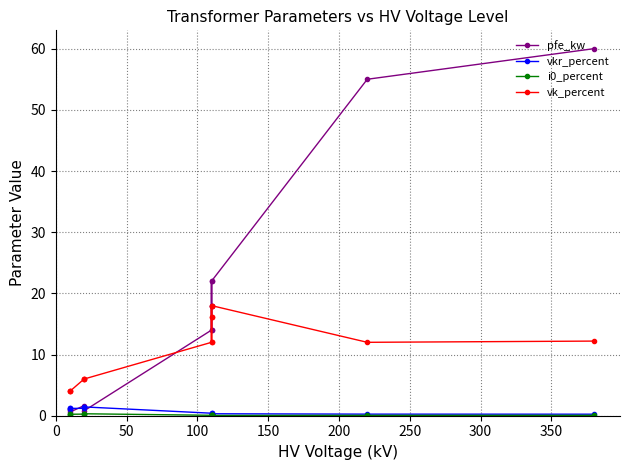

True or false: vkr_percent and vk_percent intersect in this chart.

False